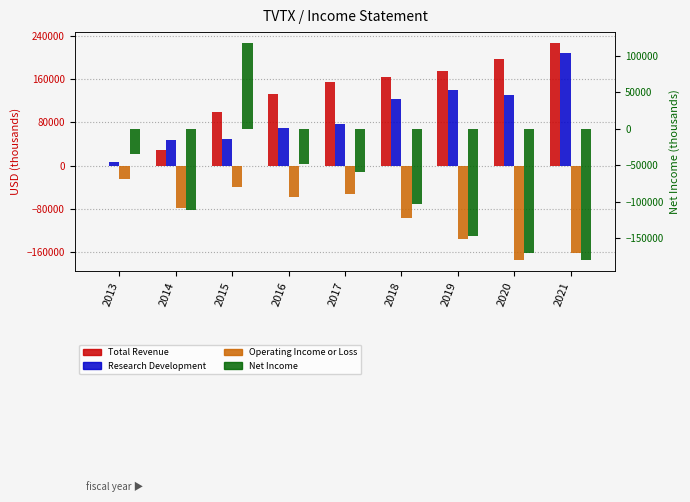

Which category has the lowest value across all series?

2021